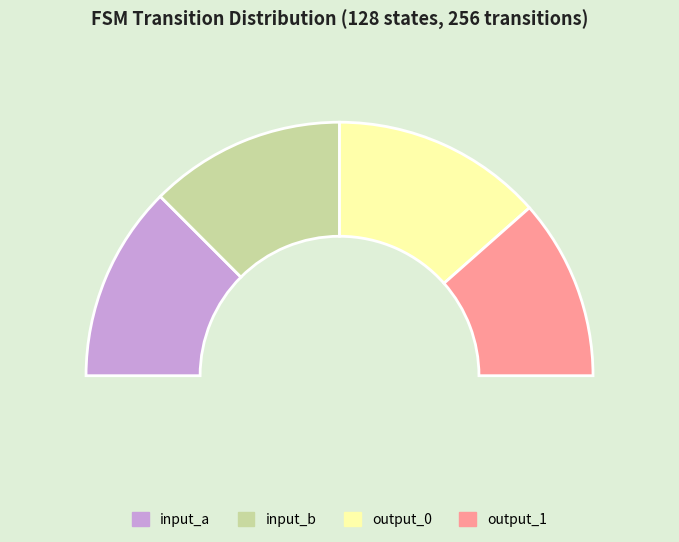

To the nearest percent, what is the combined percentage of output_0 and input_a?

52%